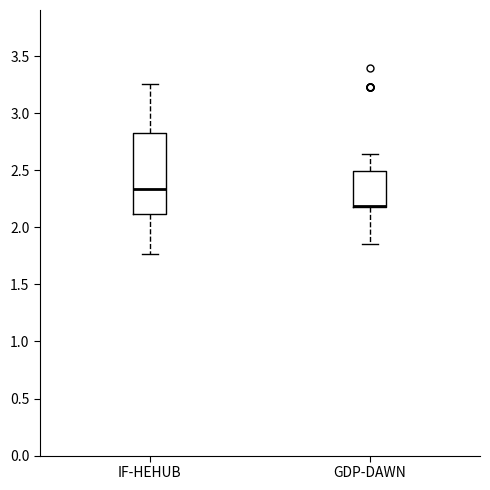

Where does the upper whisker of the box for GDP-DAWN end on the y-axis? The values are not printed on the chart, so give them approximately, as read against the axis.

2.65